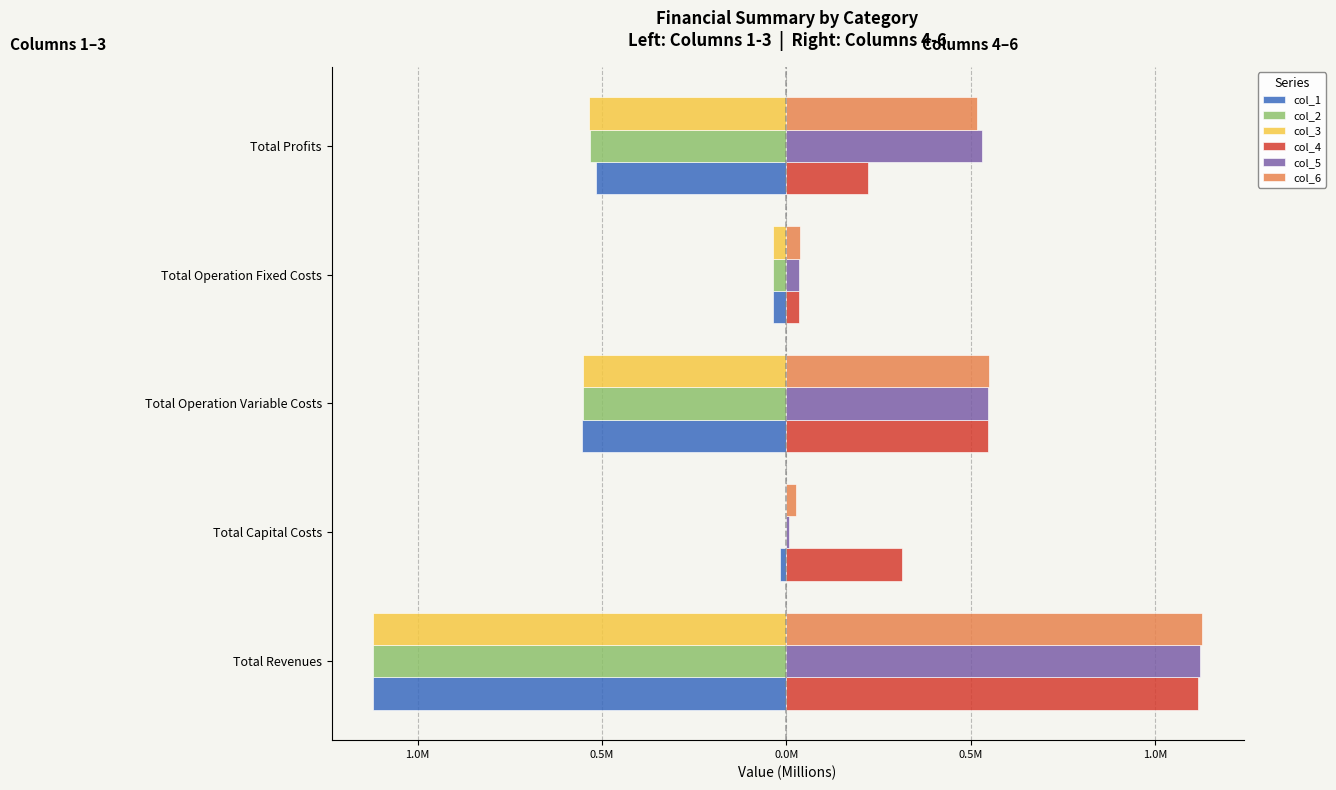

How many bars are there in total?

30